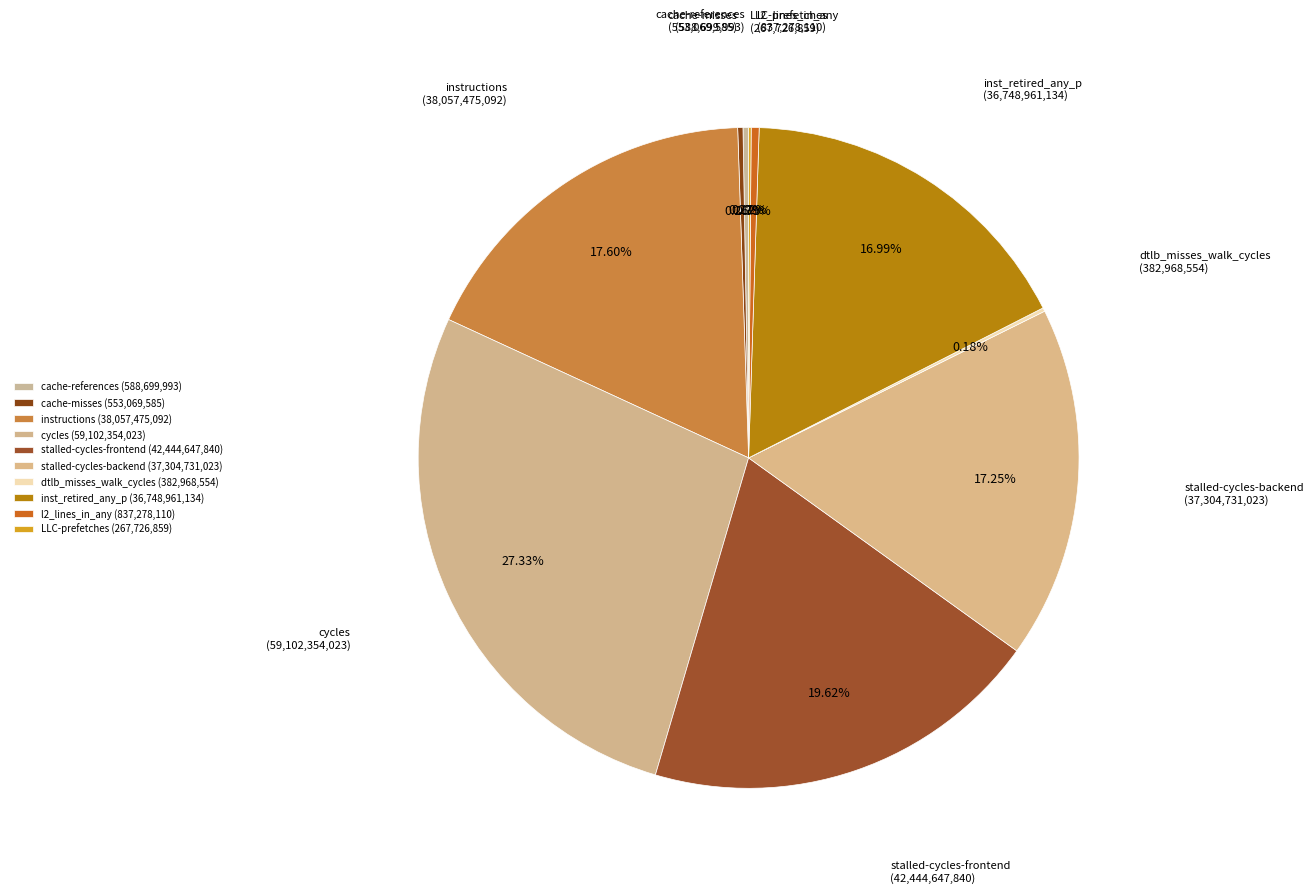

The instructions slice represents 18% of the pie. True or false?

True